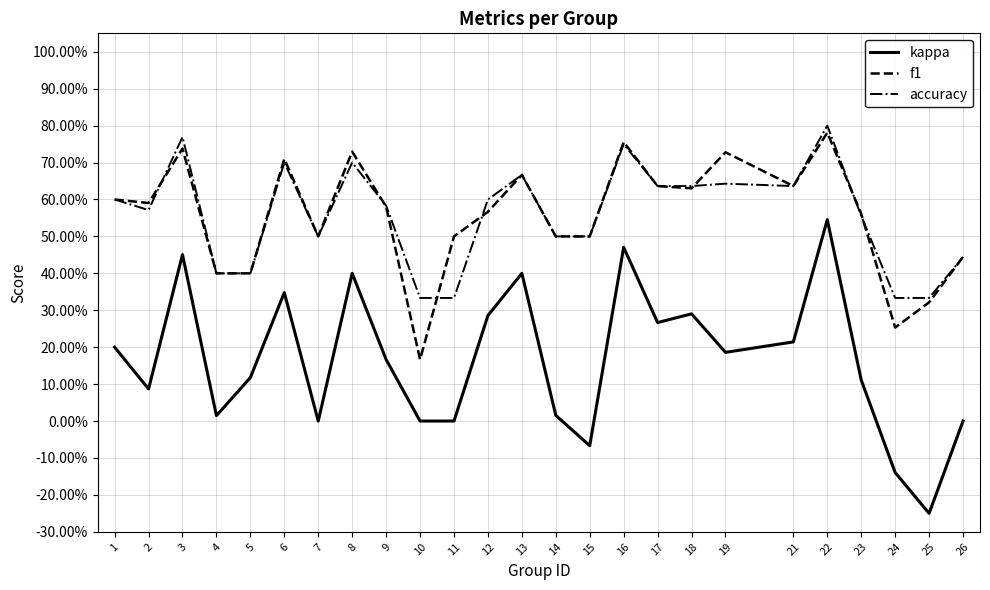

Which has a higher value, 9 or 24?

9